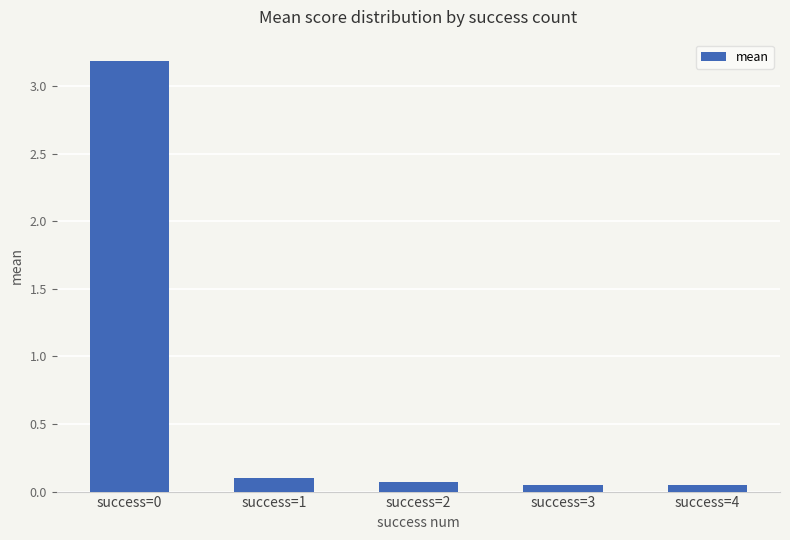

The chart shows a value of 0.1 at success=3. True or false?

True